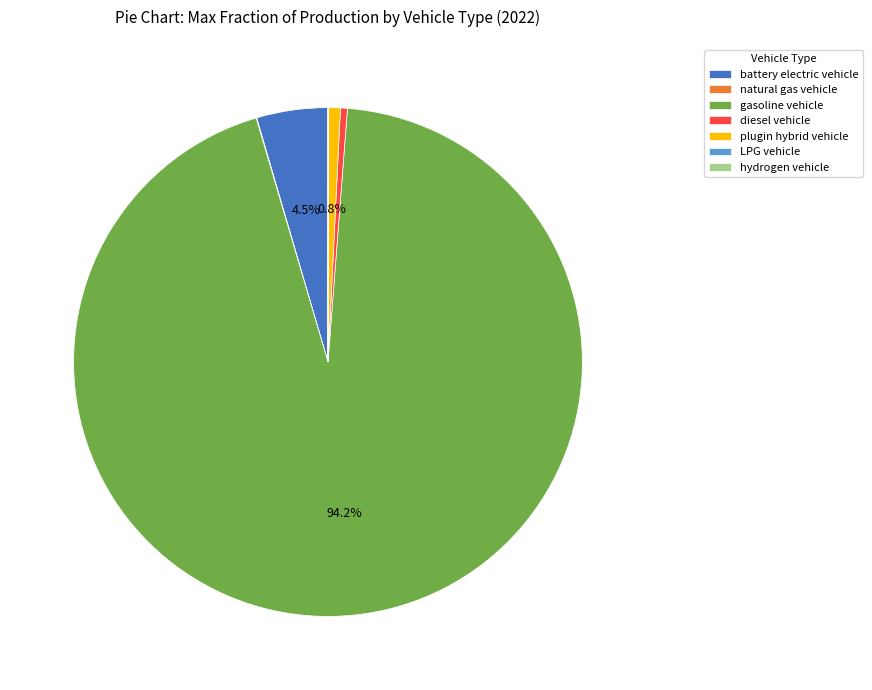

Does gasoline vehicle account for over 50% of the chart?

Yes